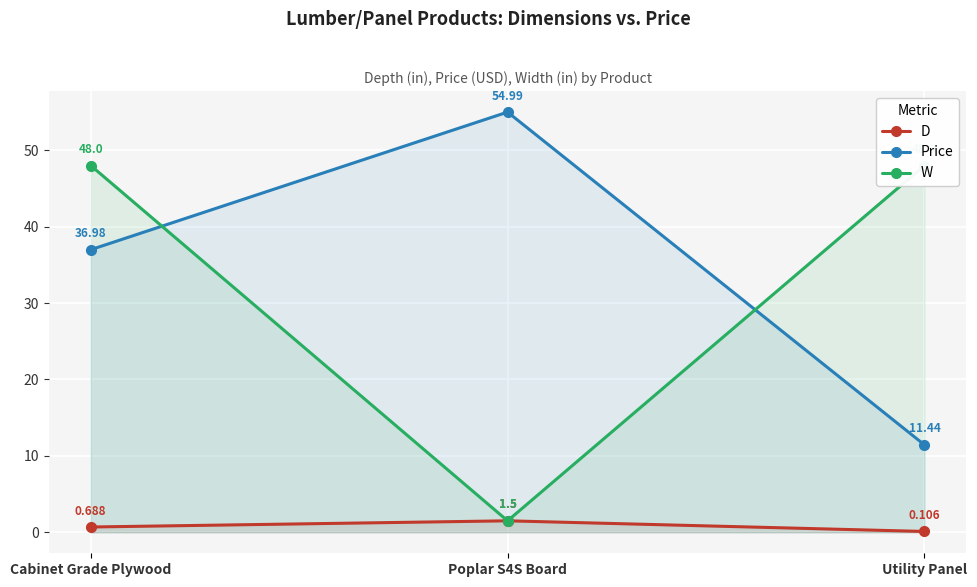

List the labels in order of W value, smallest first.

Poplar S4S Board, Cabinet Grade Plywood, Utility Panel